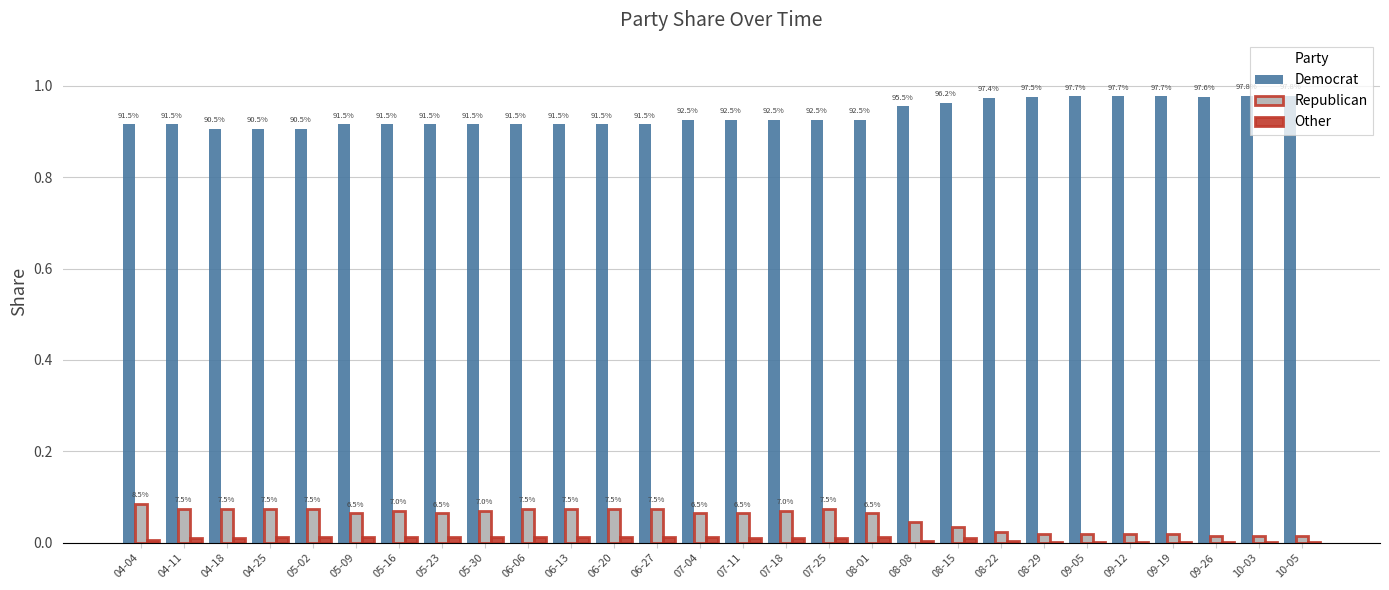

Are the bars grouped side by side (vs. stacked)?

Yes